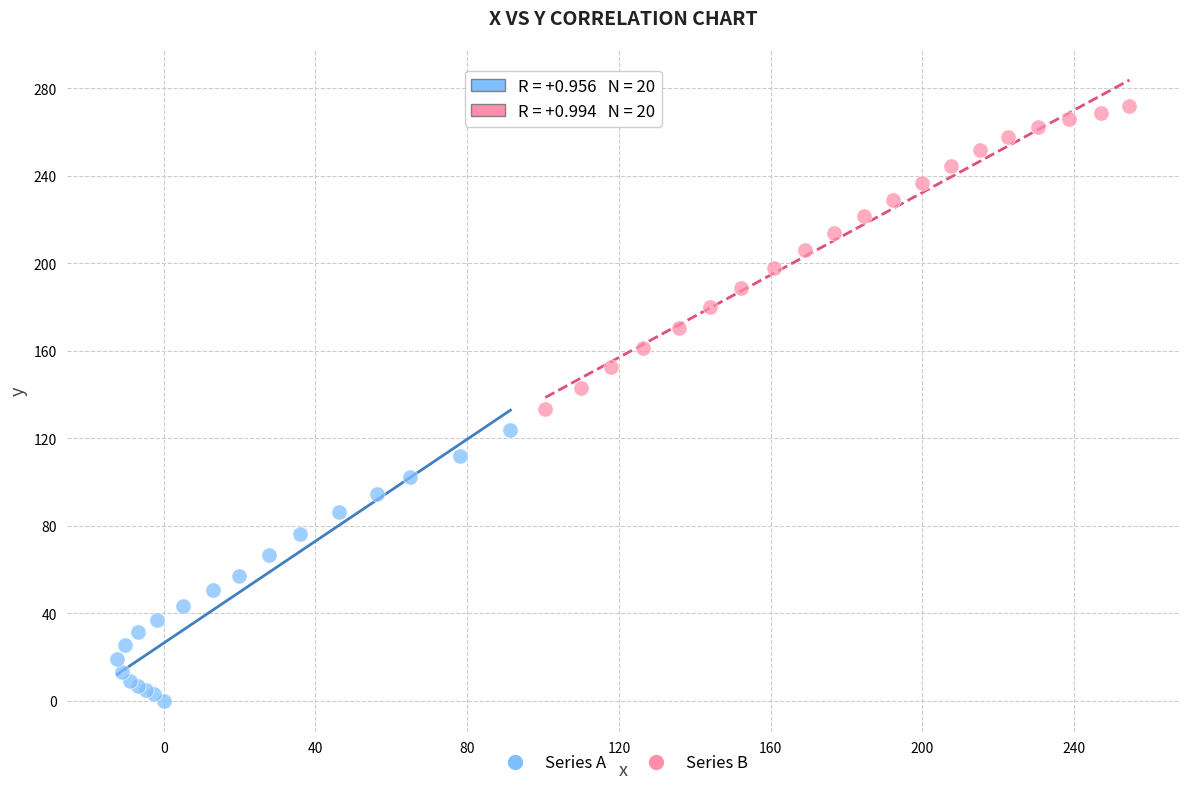

Which series contains the highest Y value?

Series B